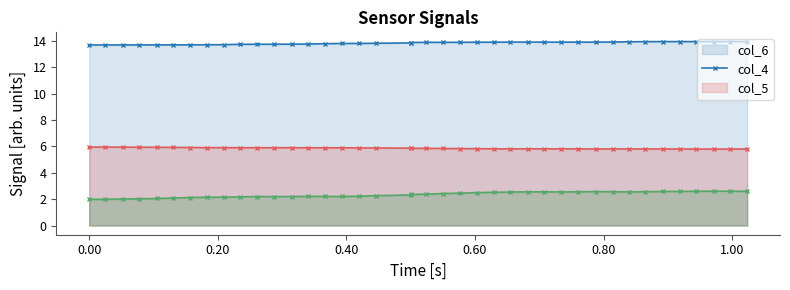

Count the number of data series in this chart.

3